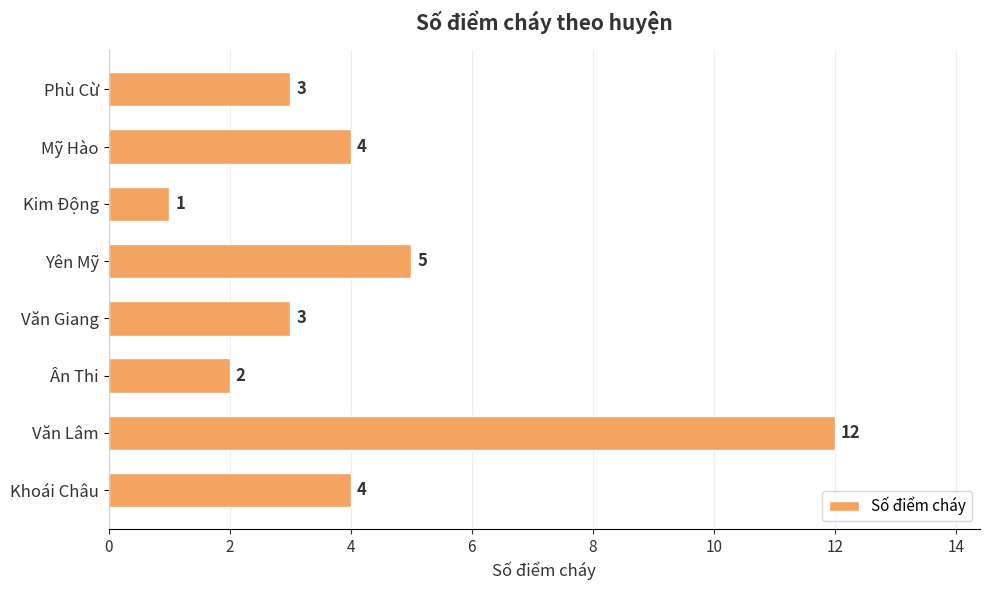

What is the difference between the maximum and second lowest values?

10